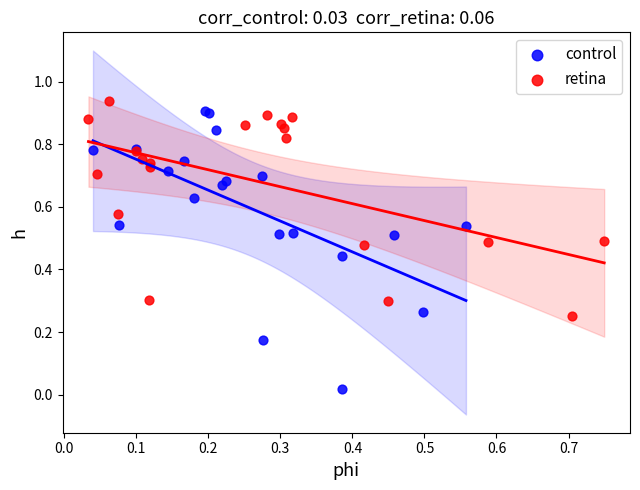

Which series contains the lowest Y value?

control